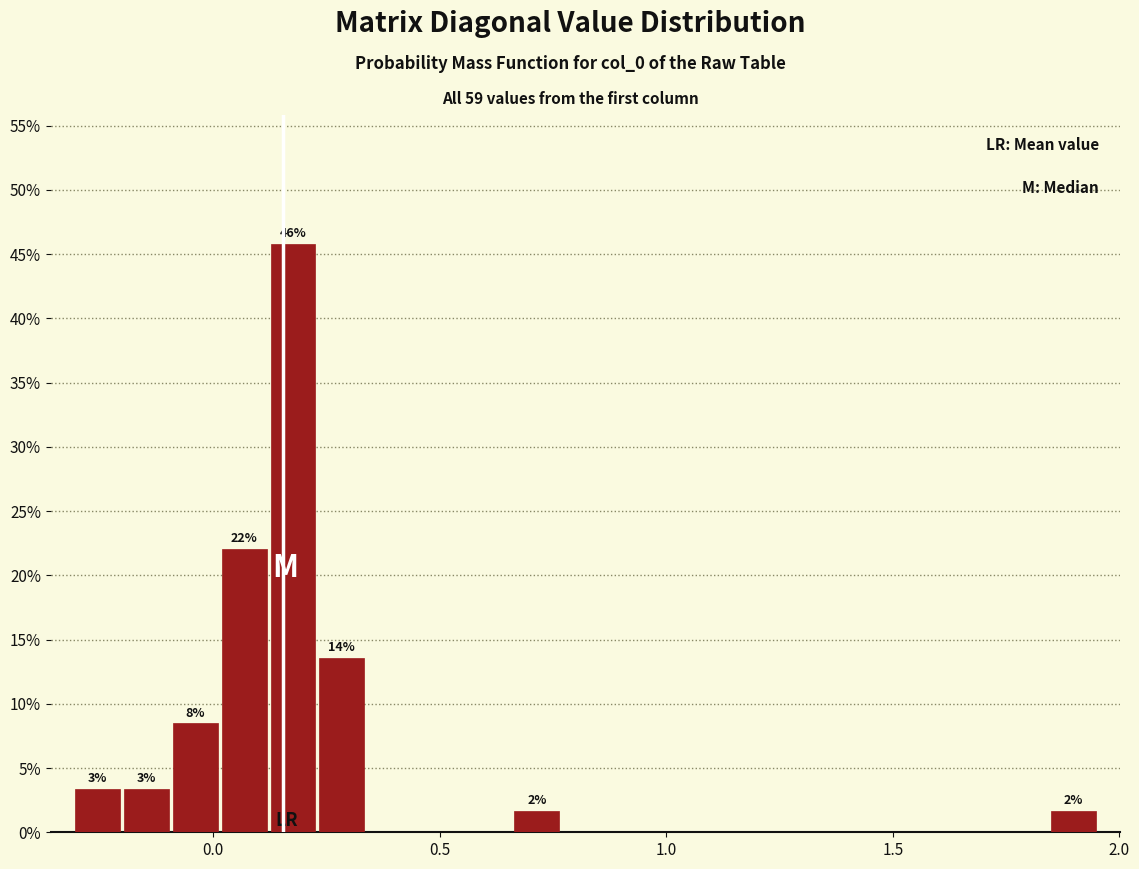

Read against the x-axis, roughly where is the centre of the tallest bar?

0.20